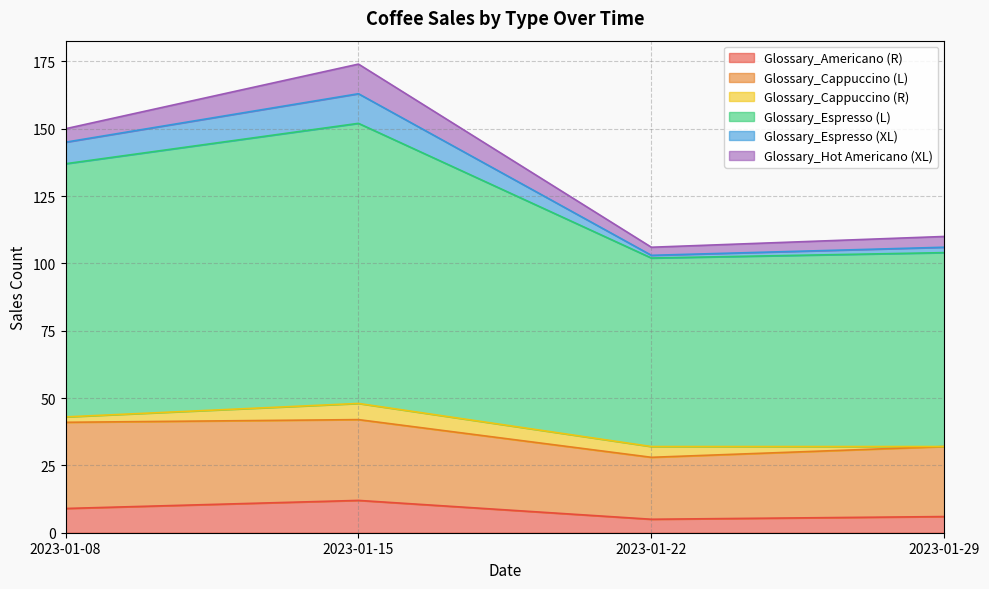

Which has a higher value, 2023-01-22 or 2023-01-29?

2023-01-29